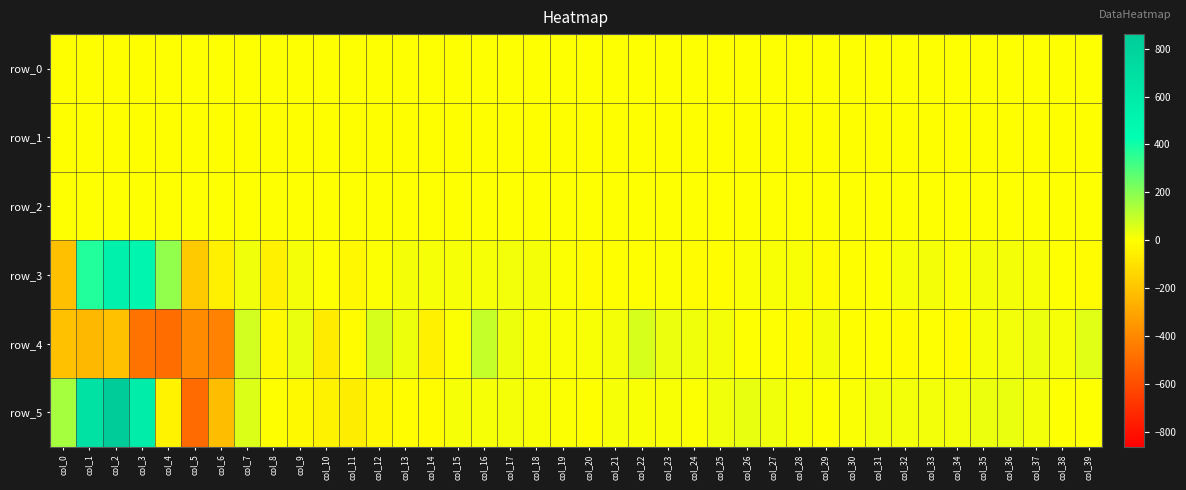

Rank the categories by row_2 value from highest to lowest.

col_1, col_2, col_0, col_12, col_17, col_8, col_31, col_32, col_26, col_21, col_11, col_27, col_30, col_25, col_34, col_14, col_22, col_15, col_20, col_35, col_33, col_13, col_7, col_36, col_28, col_23, col_24, col_9, col_16, col_29, col_18, col_10, col_38, col_37, col_19, col_39, col_6, col_3, col_5, col_4